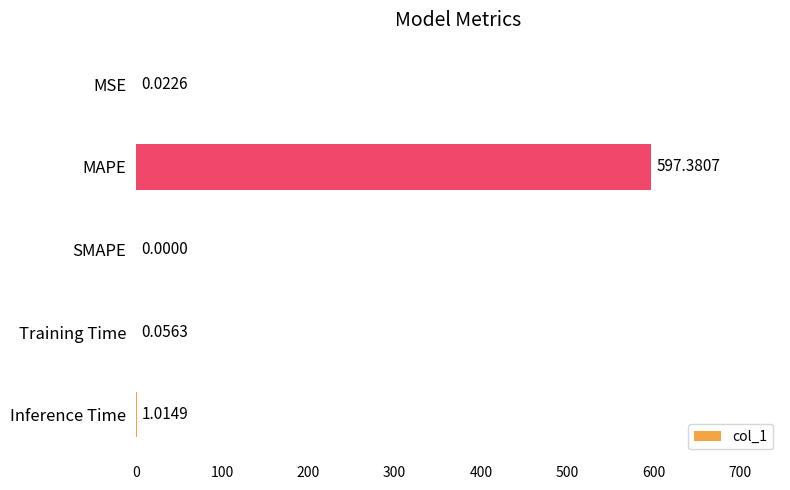

Between Training Time and Inference Time, which is larger?

Inference Time